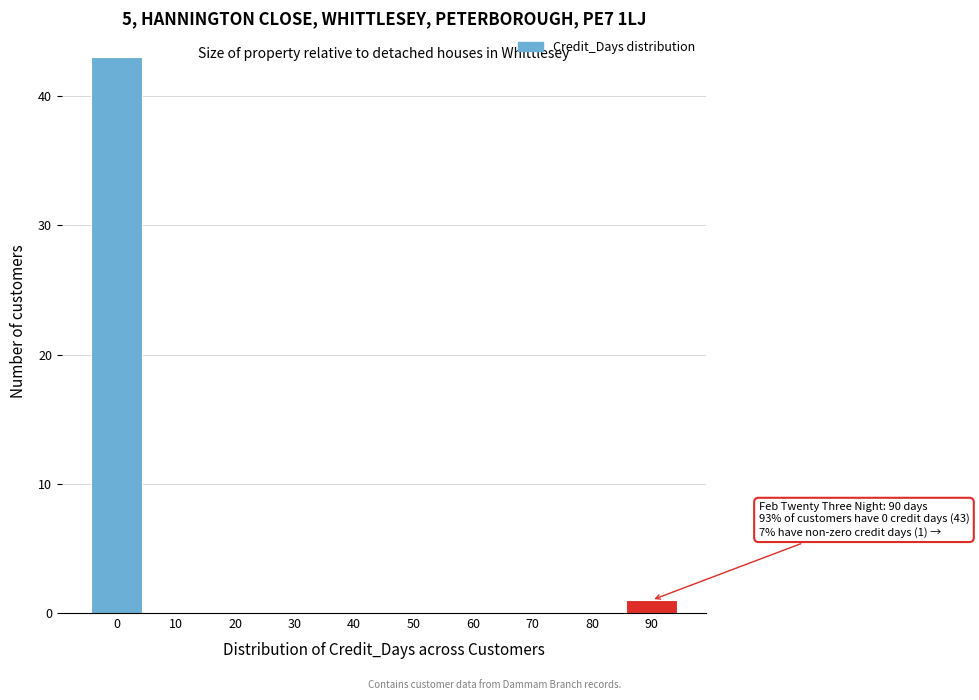

Over which range of the x-axis is the bar tallest?

-5 to 5